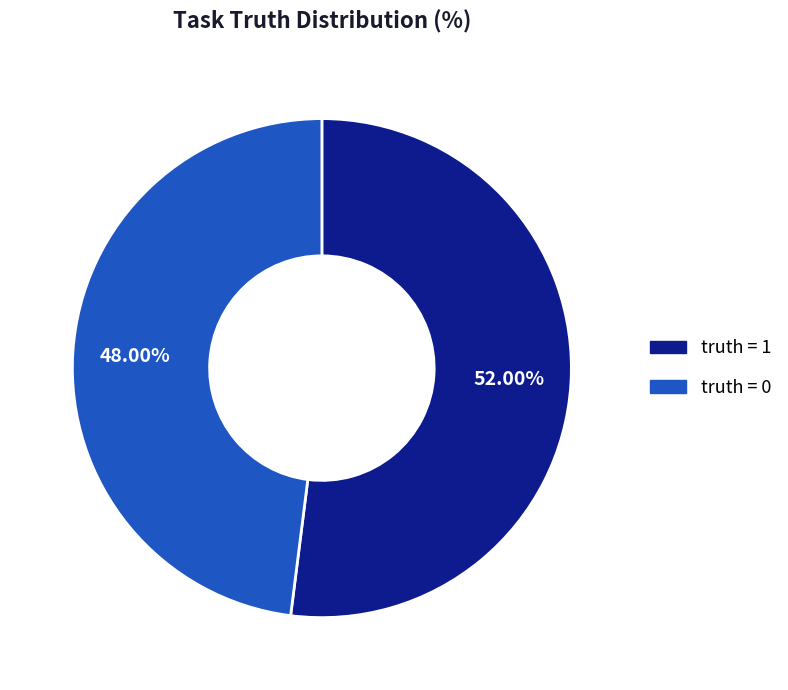

How many slices are in this pie chart?

2